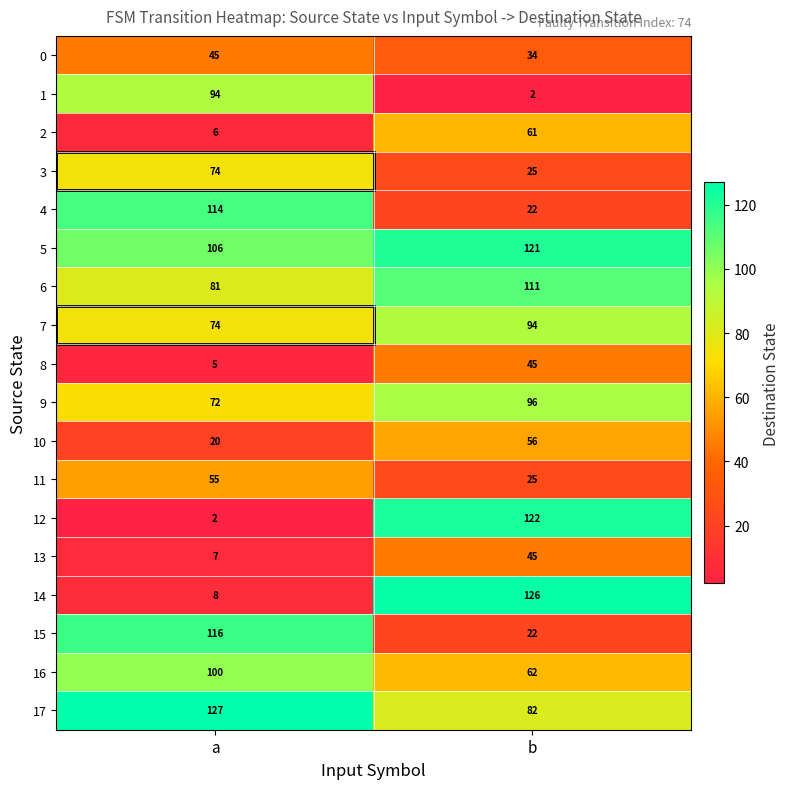

At how many categories does at least one series exceed 74?

2